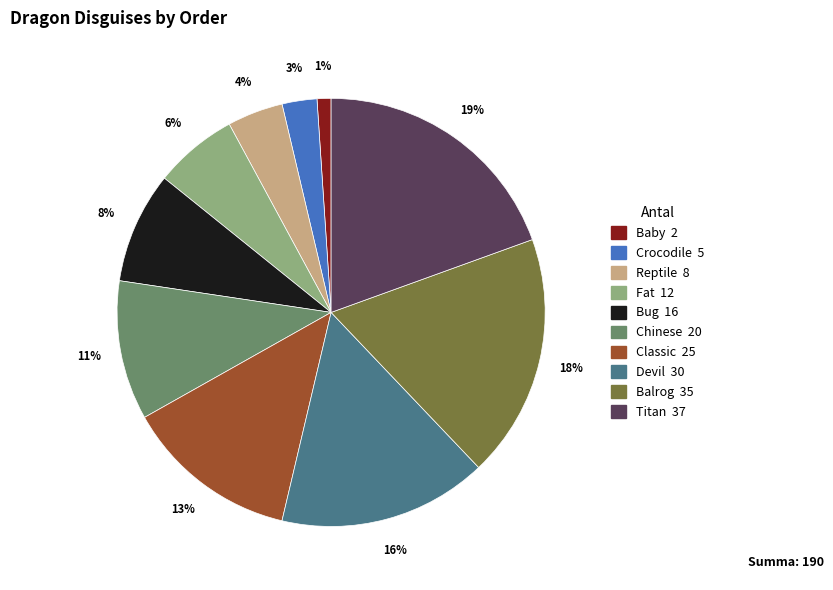

Is there a majority slice in this chart?

No